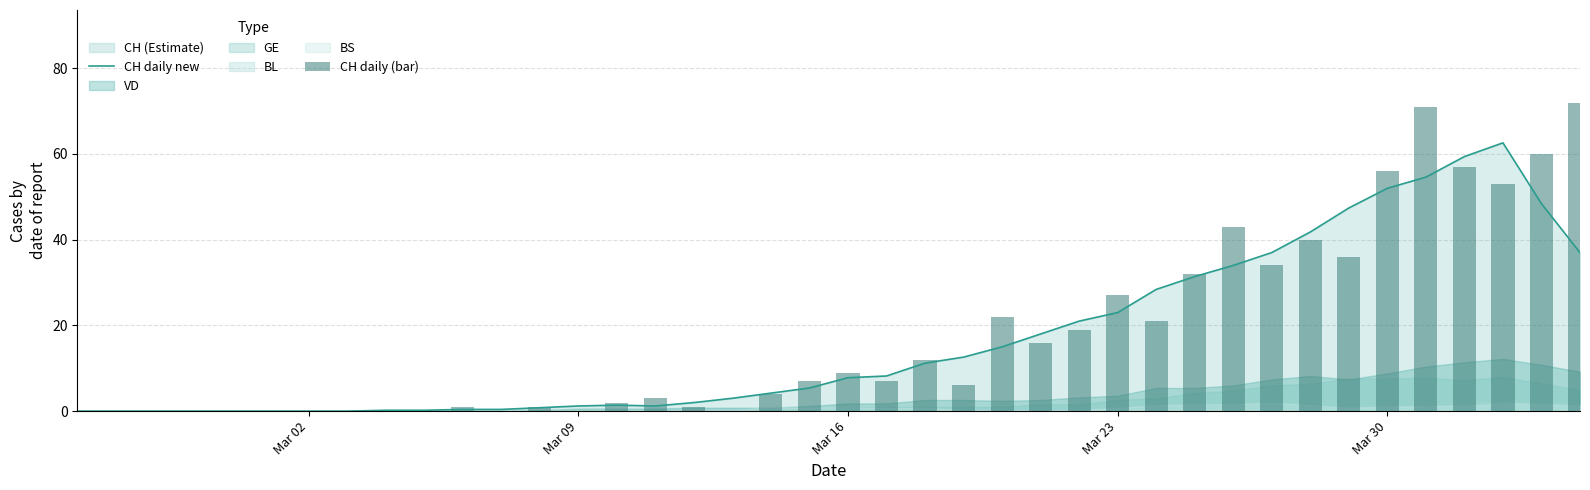

What is the value of the CH daily new bar at the 39th from the left?

48.4